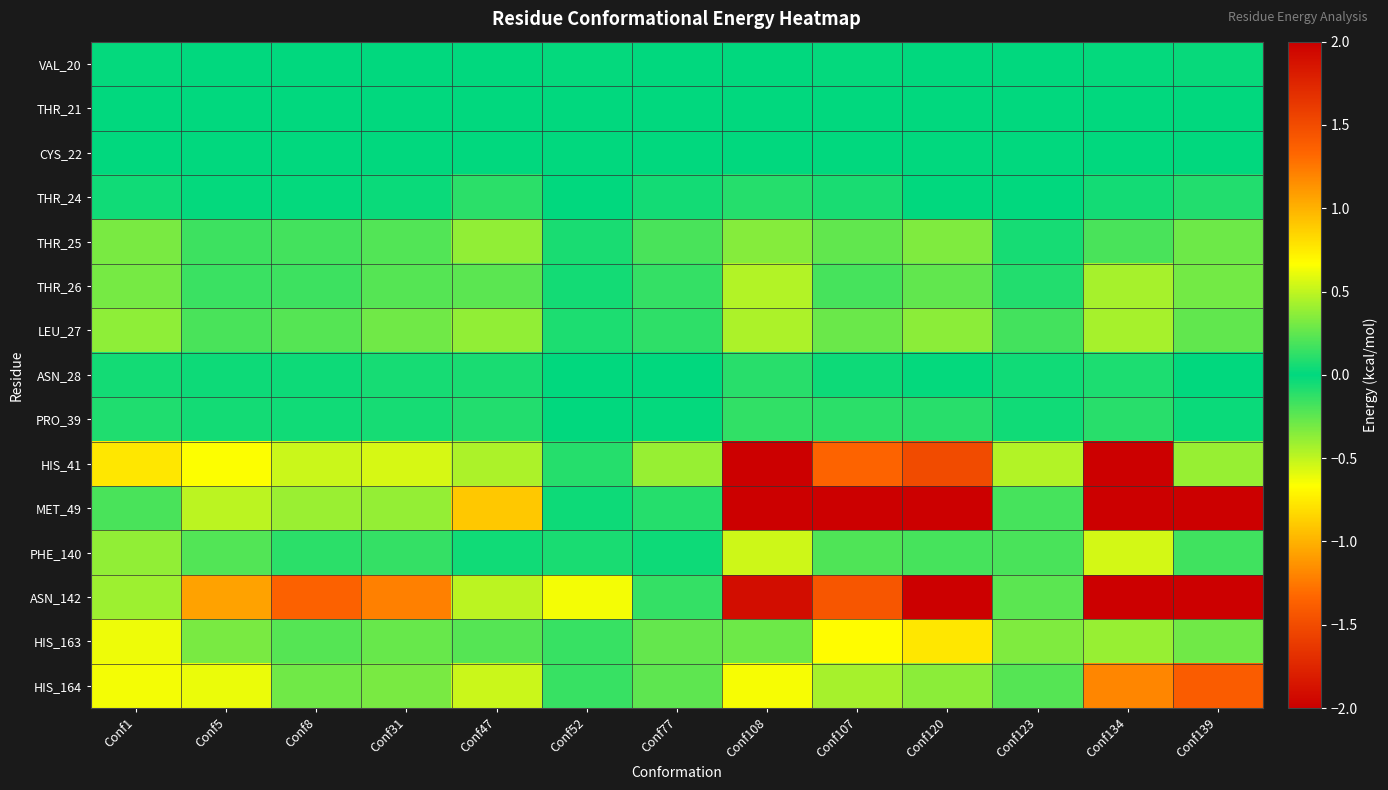

Count the number of categories in the chart.

13